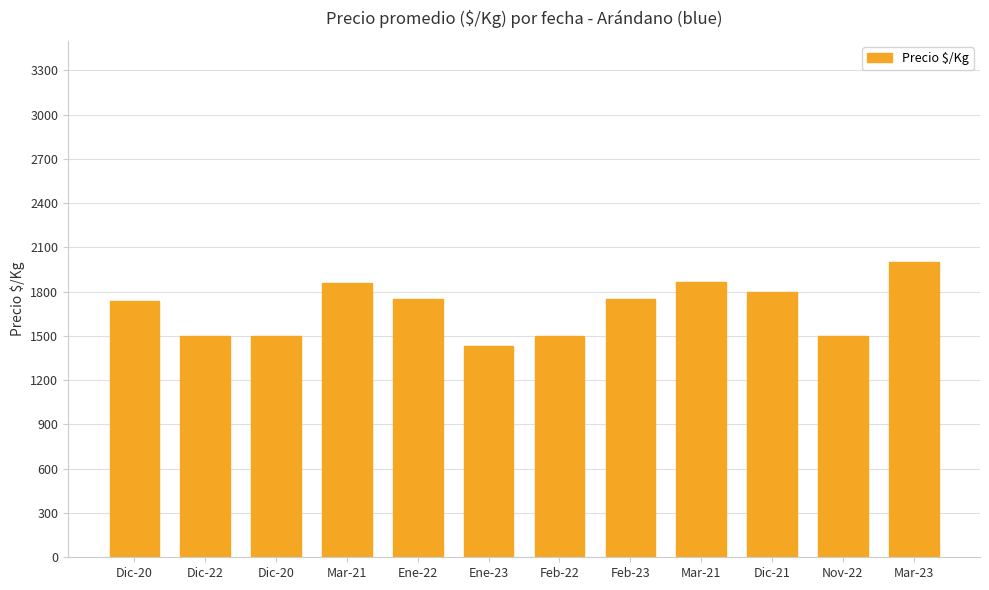

How many data points are less than 1750?

6